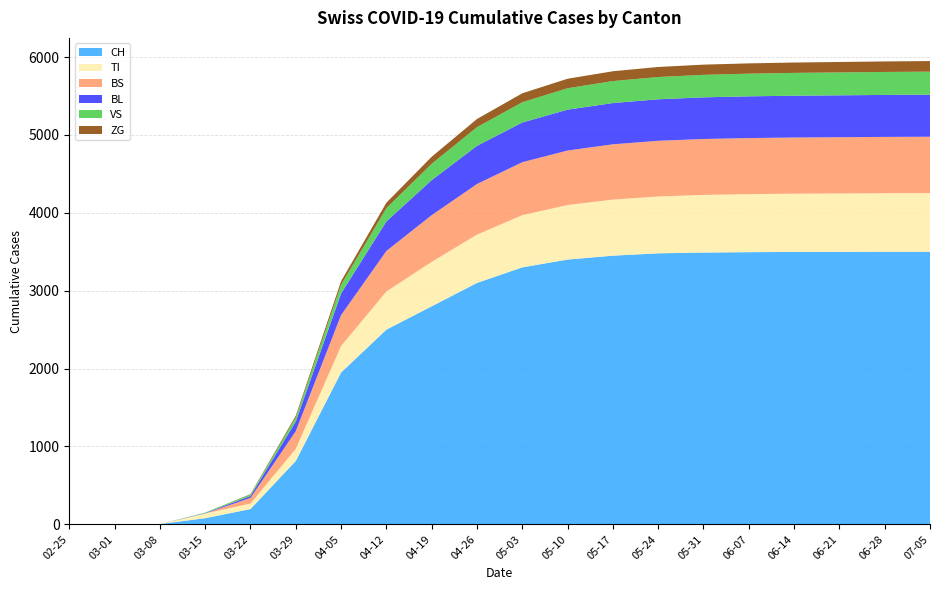

Reading left to right, extract all data points from this chart.

CH: 0	0	3	79	196	814	1950	2500	2800	3100	3300	3400	3450	3480	3490	3495	3498	3499	3500	3500
TI: 0	0	0	61	70	155	340	490	570	620	670	700	720	730	740	745	748	750	752	753
BS: 0	0	0	0	73	228	397	520	600	650	680	700	710	715	718	720	721	722	723	724
BL: 0	0	0	5	25	123	277	380	450	490	510	525	530	533	535	536	537	538	539	540
VS: 0	0	0	6	19	54	112	170	210	240	260	275	282	286	289	291	293	294	295	296
ZG: 0	0	0	0	5	21	46	70	90	105	115	122	126	129	131	132	133	134	135	136